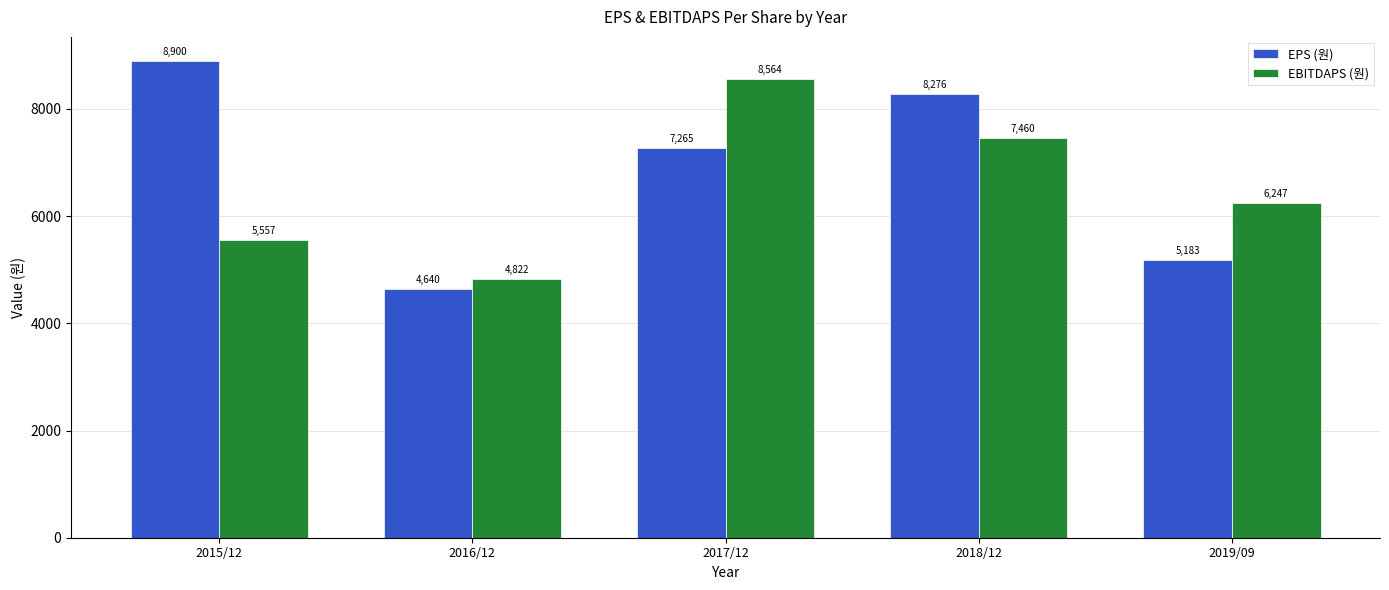

List the series in order of their peak value, lowest first.

EBITDAPS (원), EPS (원)